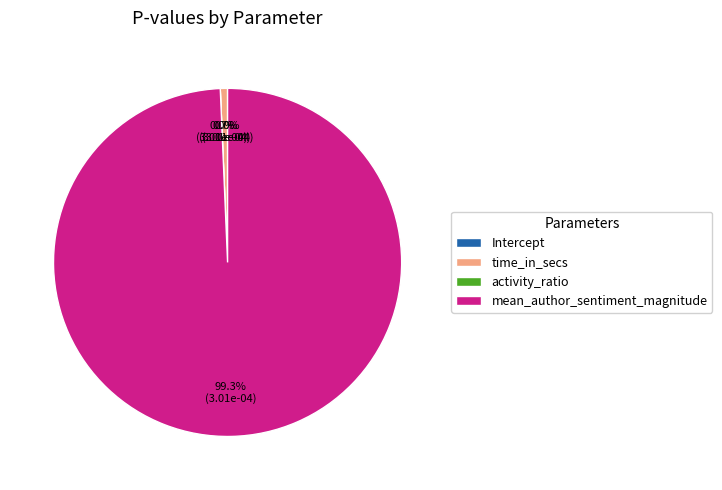

Combined, what portion of the pie is mean_author_sentiment_magnitude and activity_ratio?

99.3%